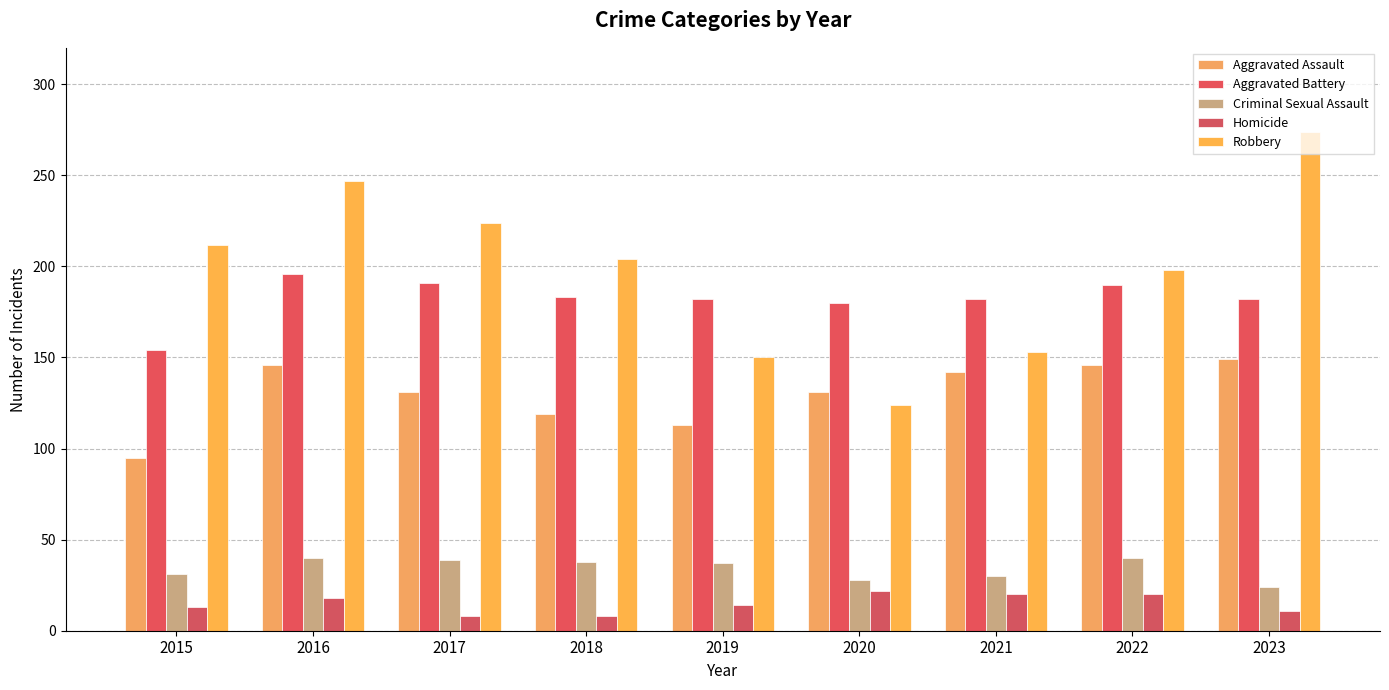

How many bars are there in total?

45